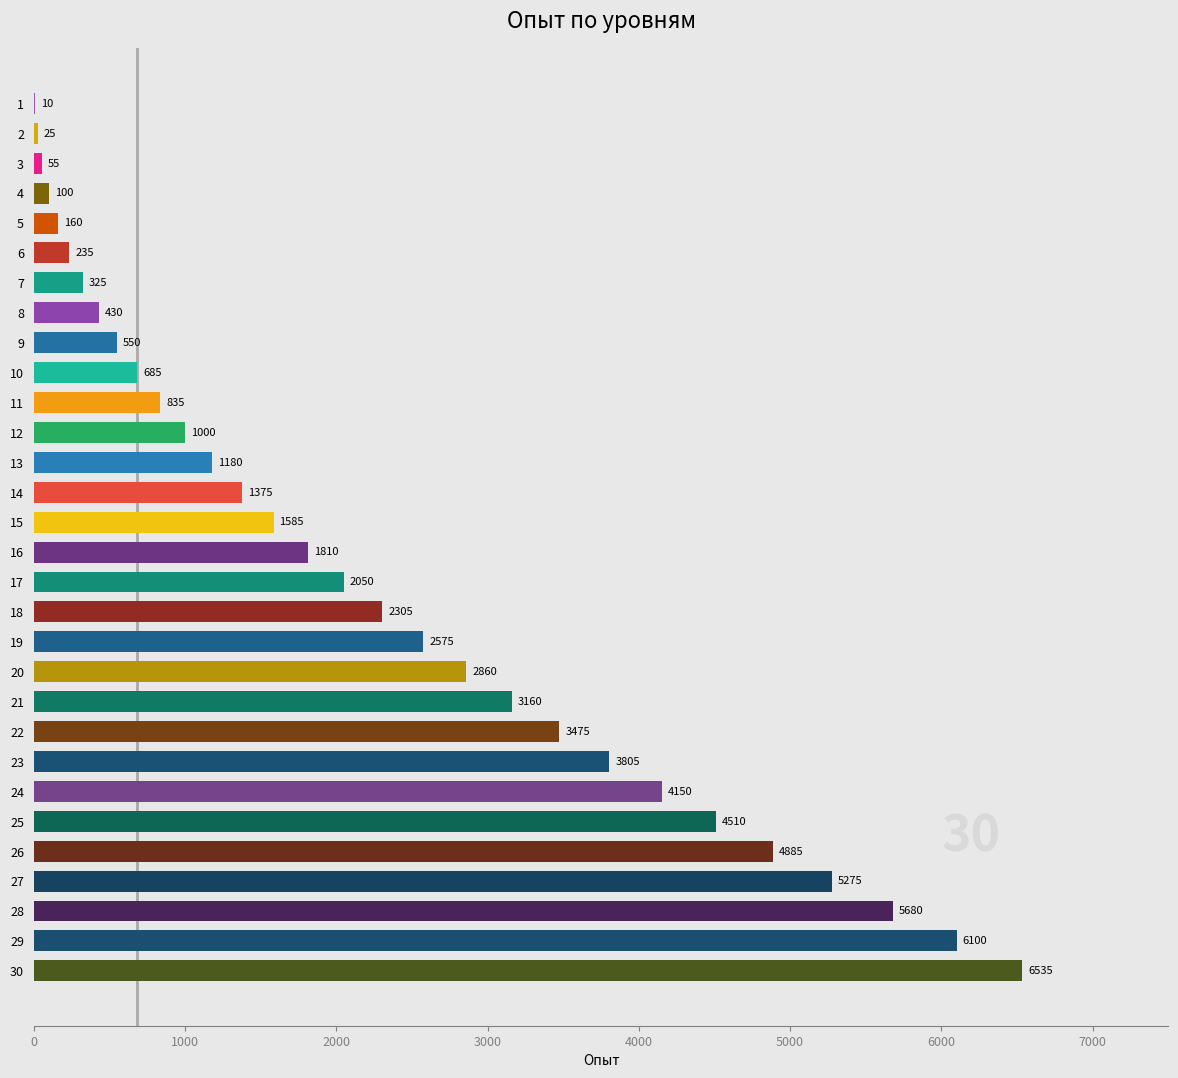

True or false: the data shows 2459 at 16.

False